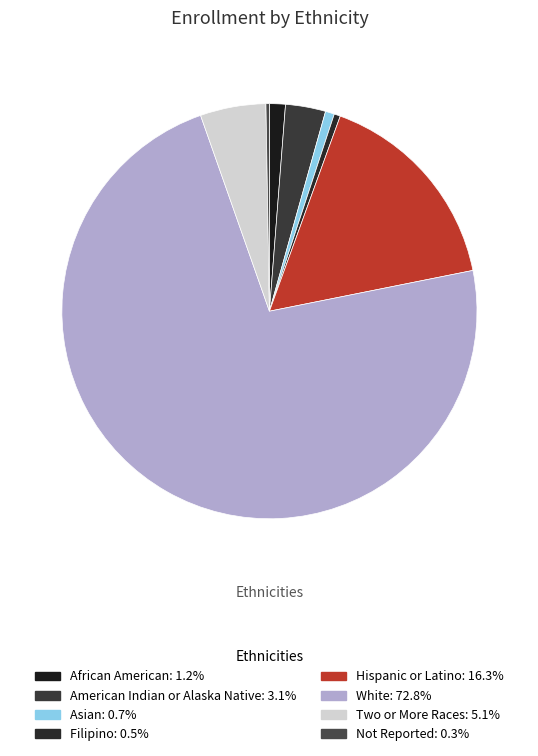

To the nearest percent, what portion does African American represent?

1%